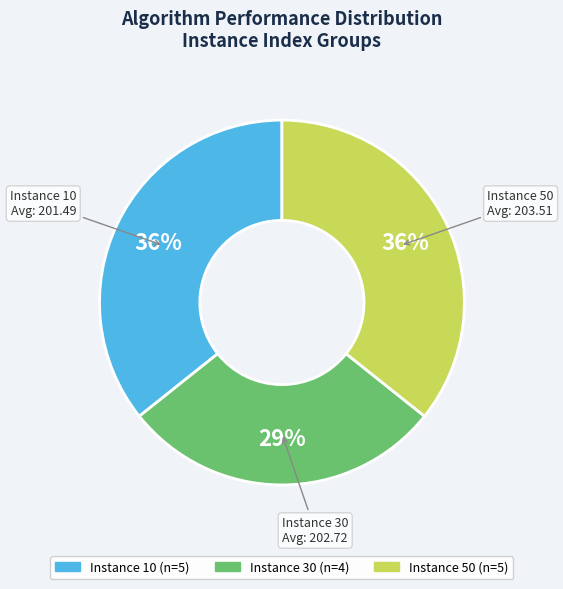

Is there any slice that represents more than half of the pie?

No